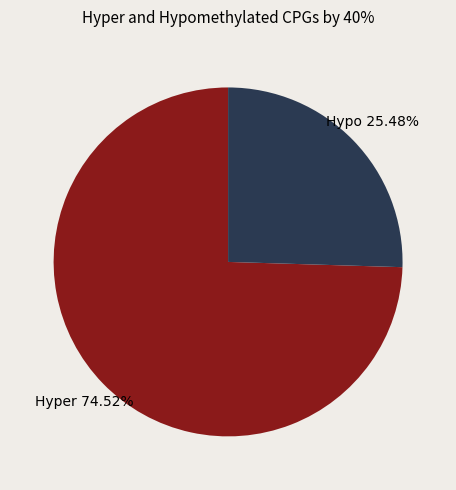

Which category has the smallest portion of the pie?

Hypo